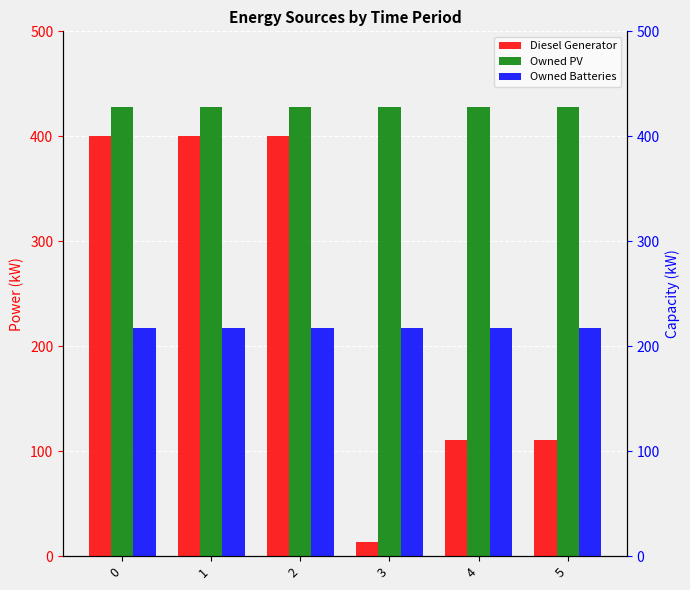

Are the bars horizontal?

No